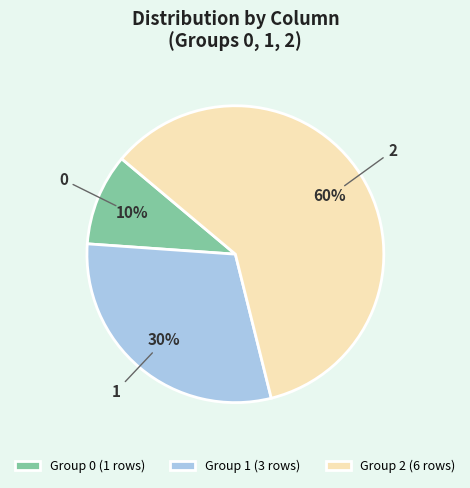

Does any single category account for the majority?

Yes